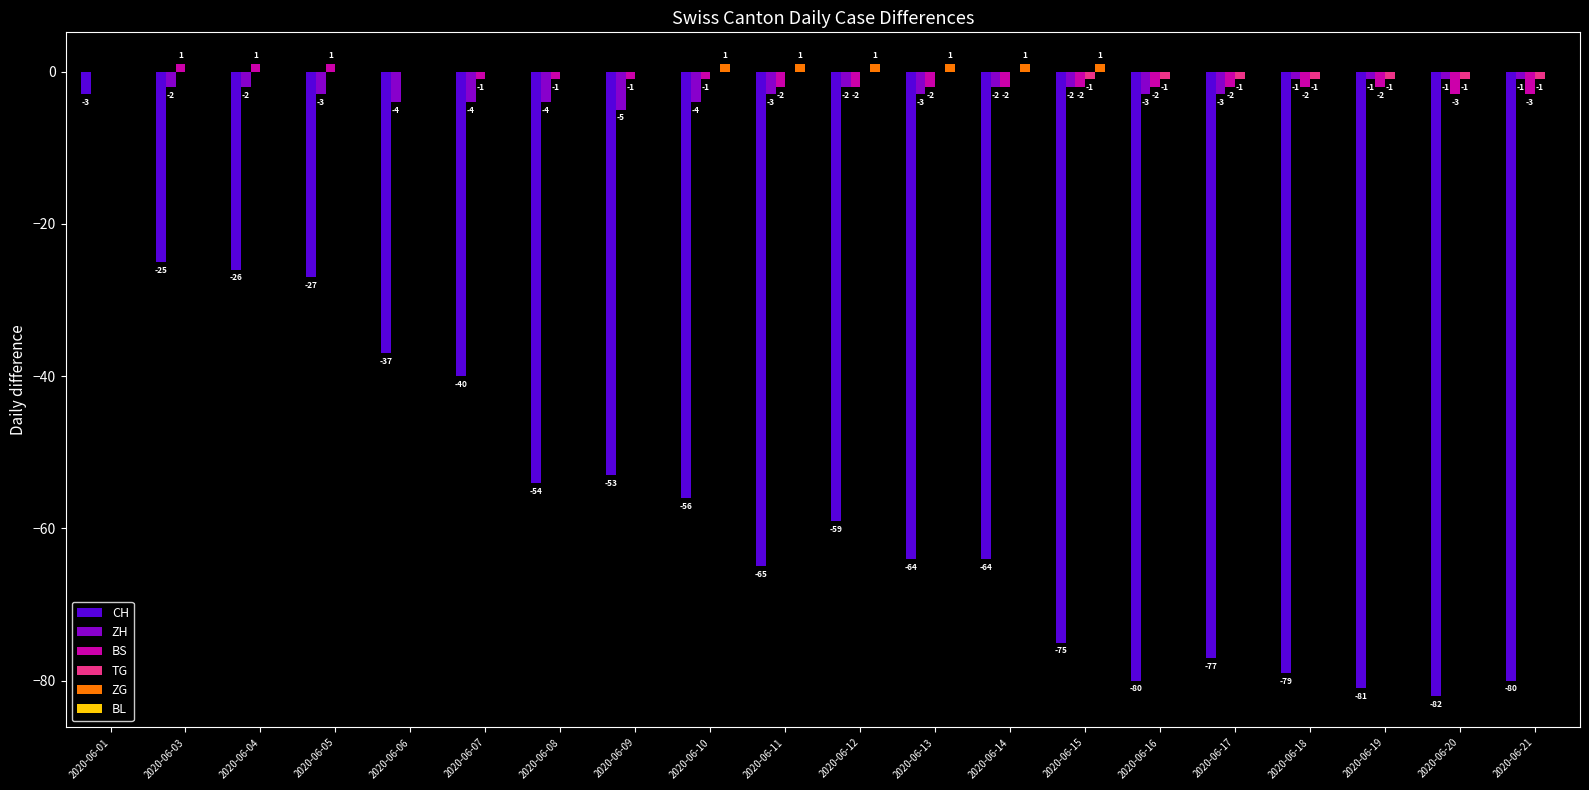

Is it true that TG equals 0 at 2020-06-10?

True